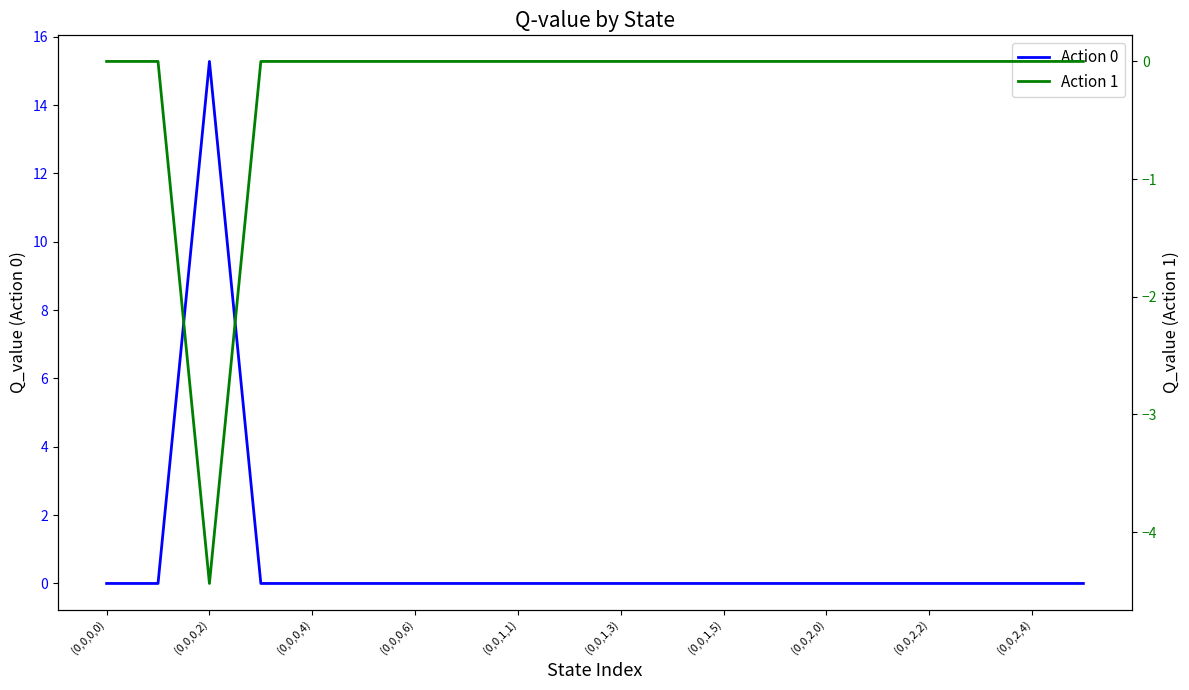

The value of Action 0 at (0,0,0,4) is 10.1. True or false?

False